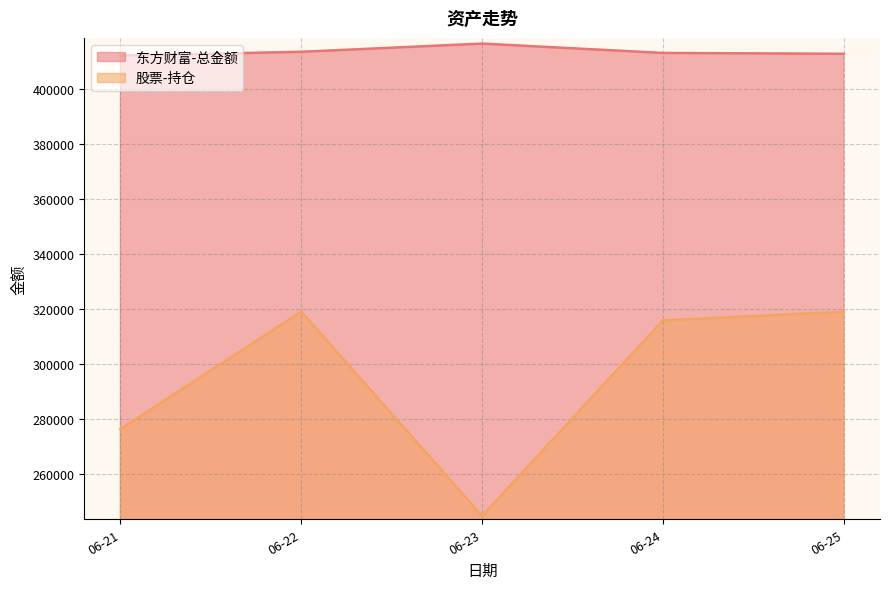

Reading left to right, transcribe all the data shown in this chart.

东方财富-总金额: 412210.1	413594.9	416573.2	413177.0	412872.8
股票-持仓: 276387.6	319069.5	244798.4	315915.2	319013.6